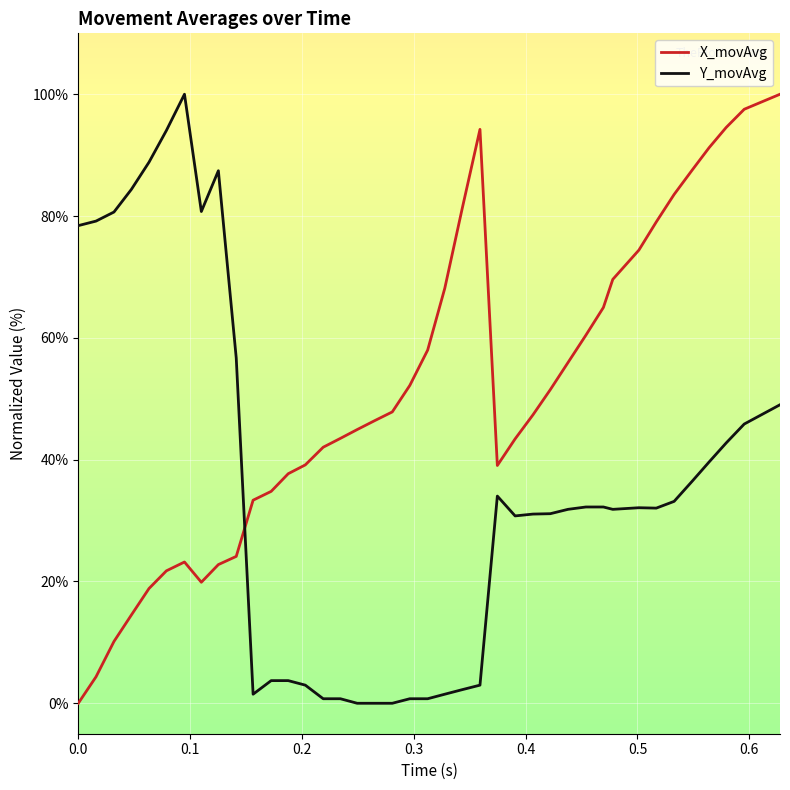

How many intersections are there between X_movAvg and Y_movAvg?

1